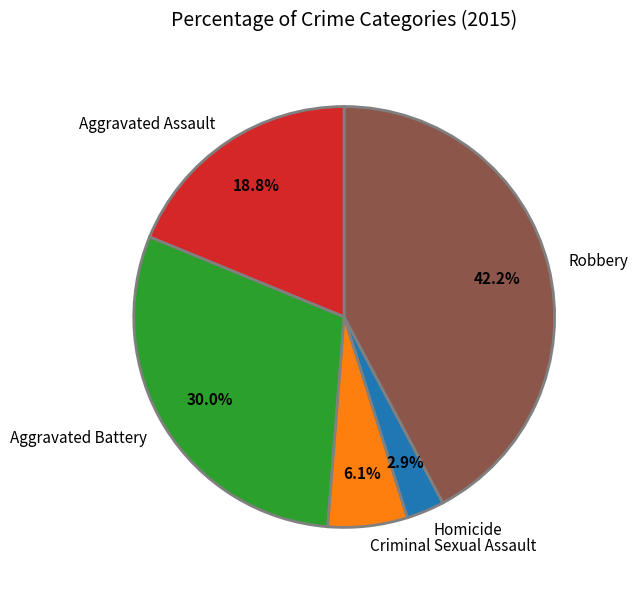

Rank the categories by value from lowest to highest.

Homicide, Criminal Sexual Assault, Aggravated Assault, Aggravated Battery, Robbery